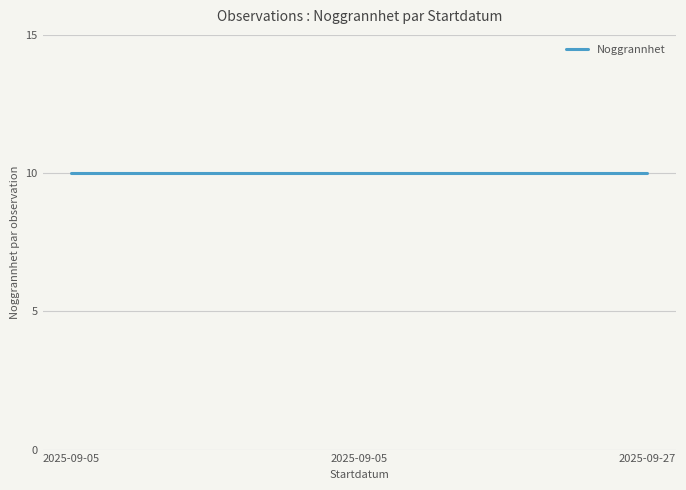

The value of TaxonId at 2025-09-05 is 1213. True or false?

False